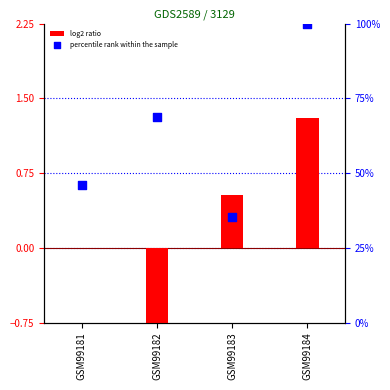

Which series has the widest spread of Y values?

log2 ratio